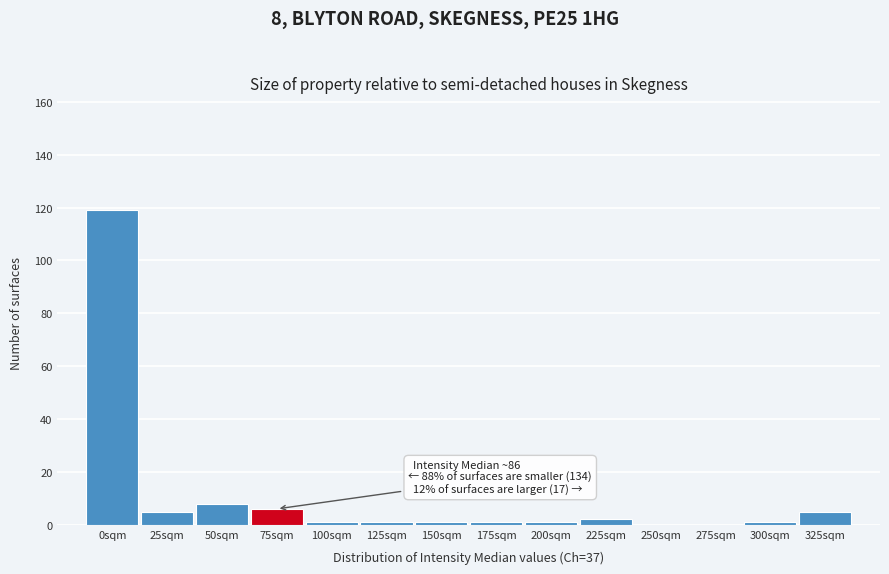

Reading left to right, list all the values displayed in this chart.

0sqm=119	25sqm=5	50sqm=8	75sqm=6	100sqm=1	125sqm=1	150sqm=1	175sqm=1	200sqm=1	225sqm=2	250sqm=0	275sqm=0	300sqm=1	325sqm=5